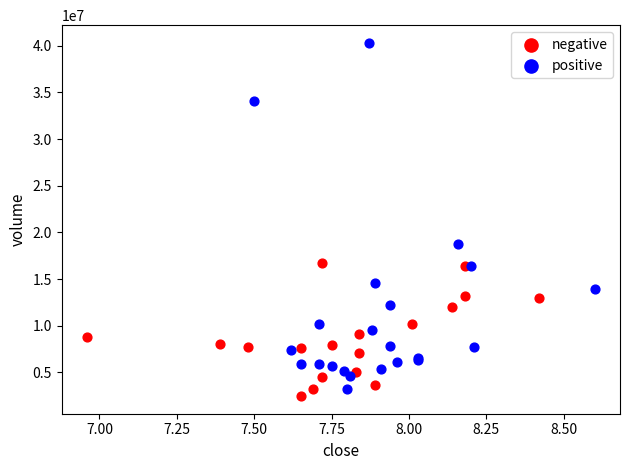

Which series contains the highest Y value?

positive